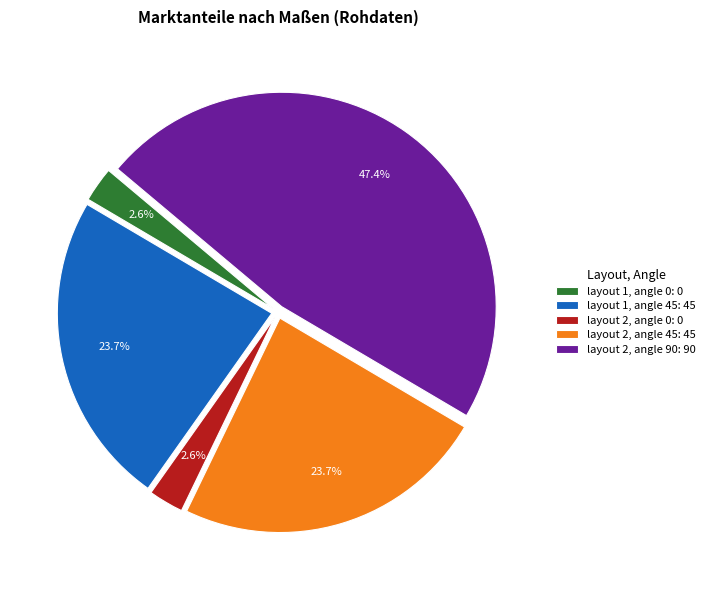

Is layout 2, angle 0 the majority of the pie?

No